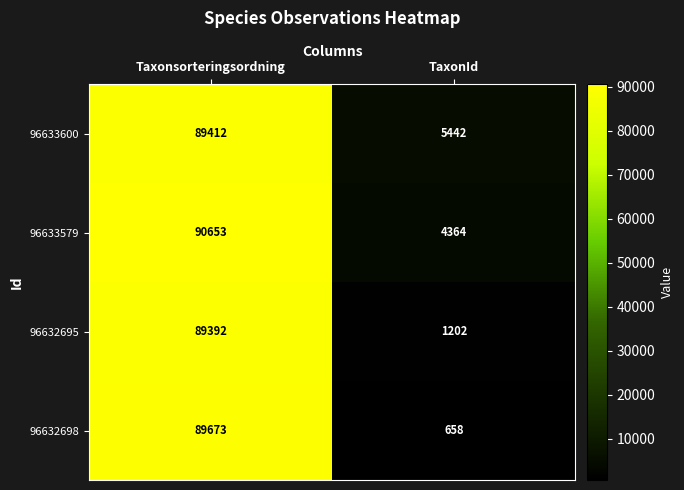

At which category does the chart reach its peak across all series?

Taxonsorteringsordning